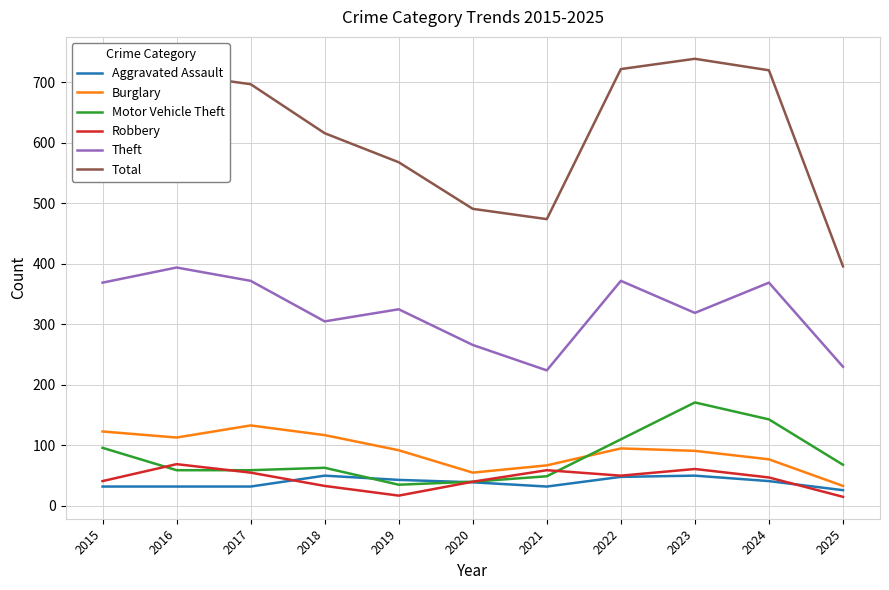

What is the total value across all series at 2022?

1397